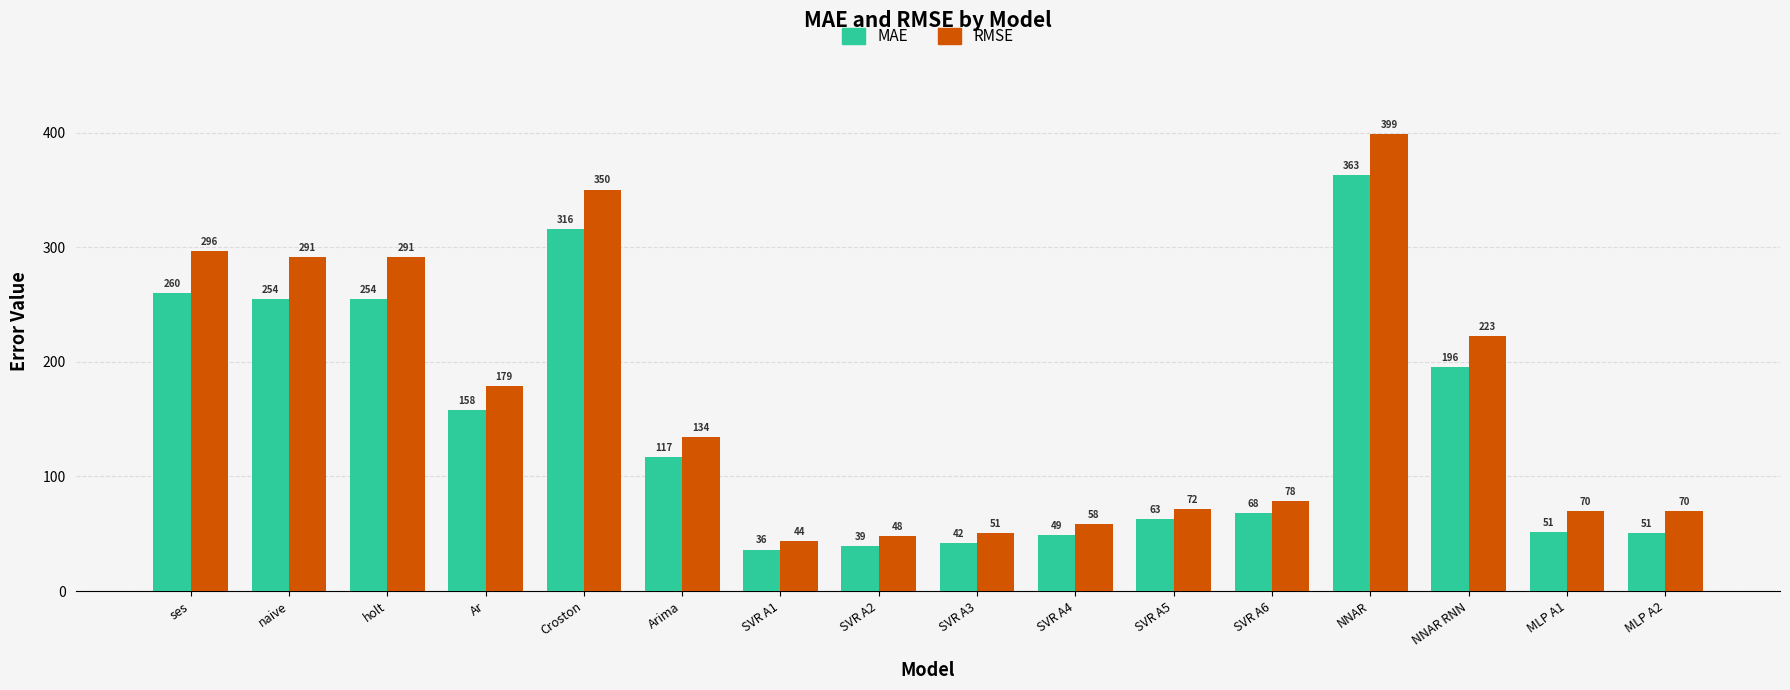

What is the difference between the MAE values at Croston and Ar?

158.4